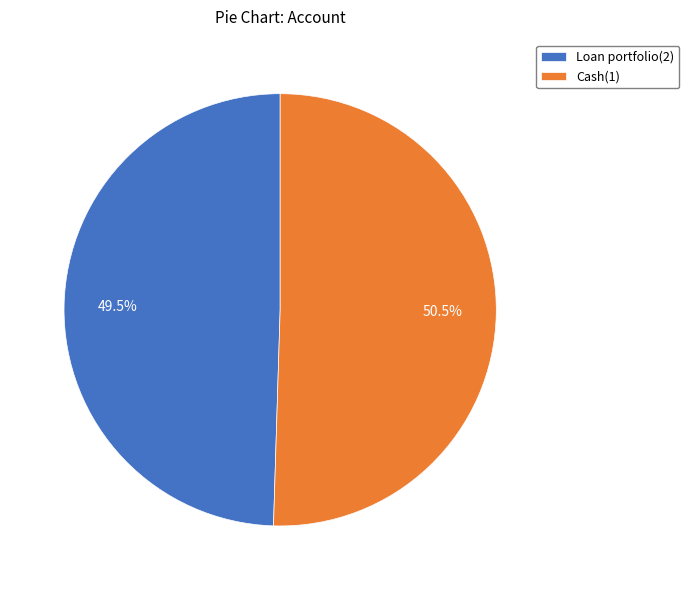

What is the smallest slice in the pie chart?

Loan portfolio(2)